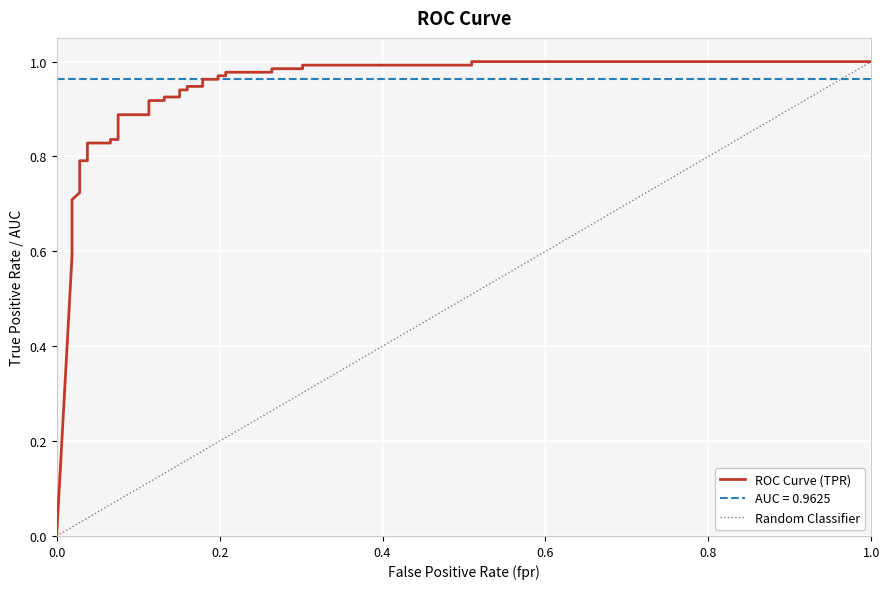

What is the greatest value displayed?

1.0